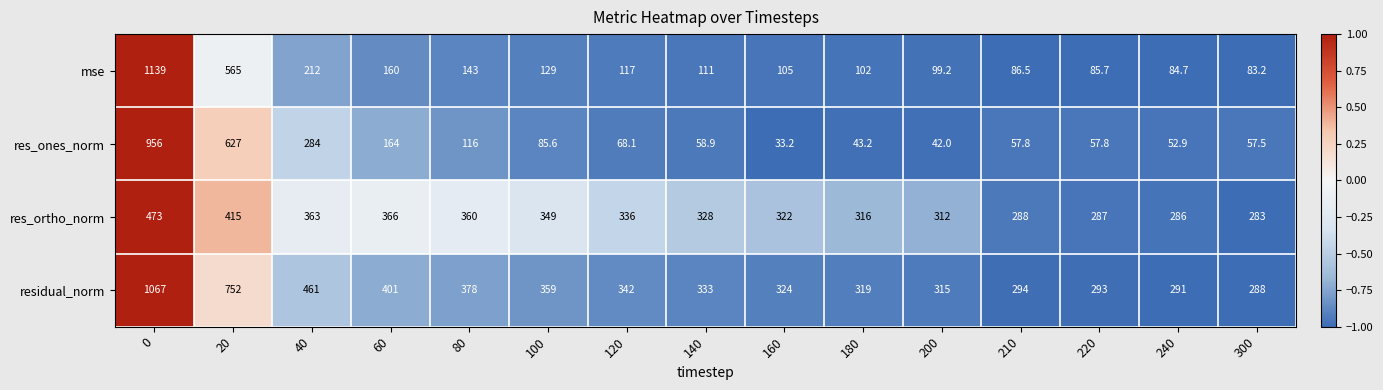

The value of mse at 180 is 68.2. True or false?

False